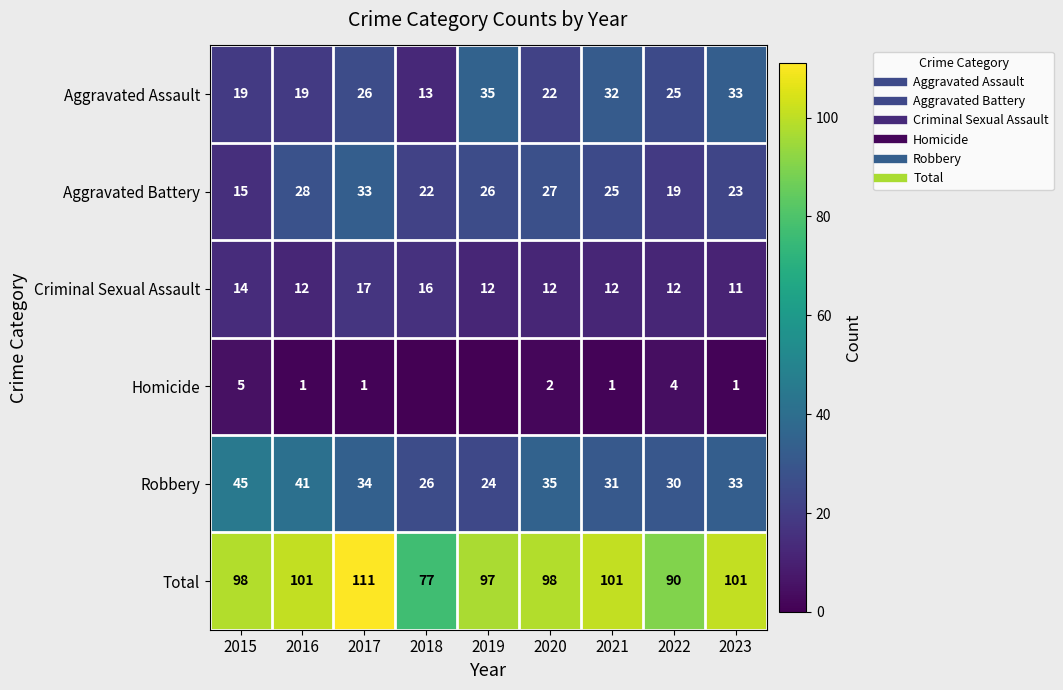

Which series has the largest total across all categories?

Total